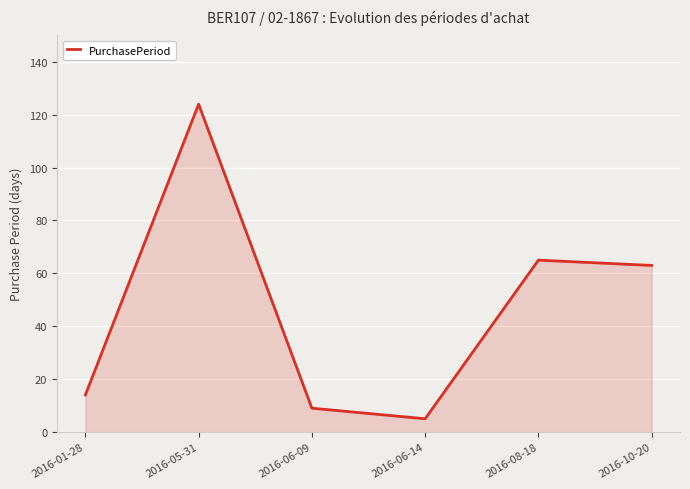

Which category has the lowest value across all series?

2016-06-14